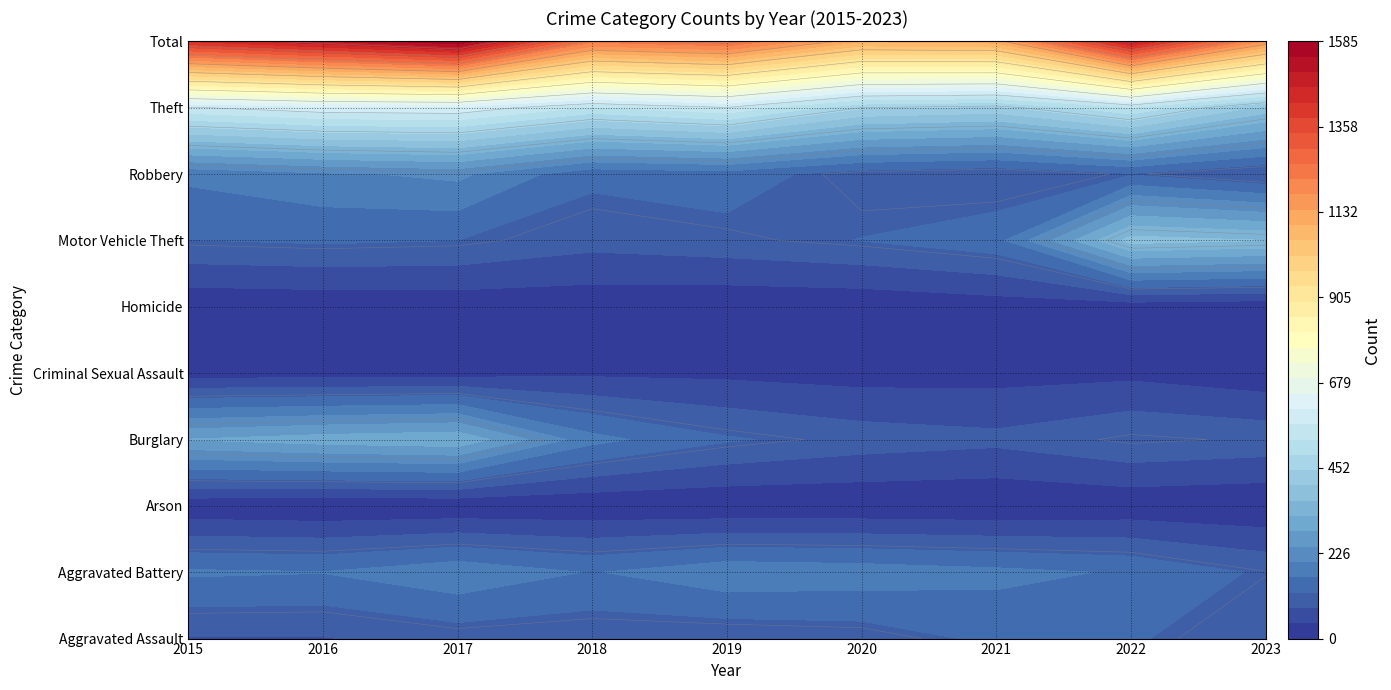

The value of Total at 2019 is 1267. True or false?

True